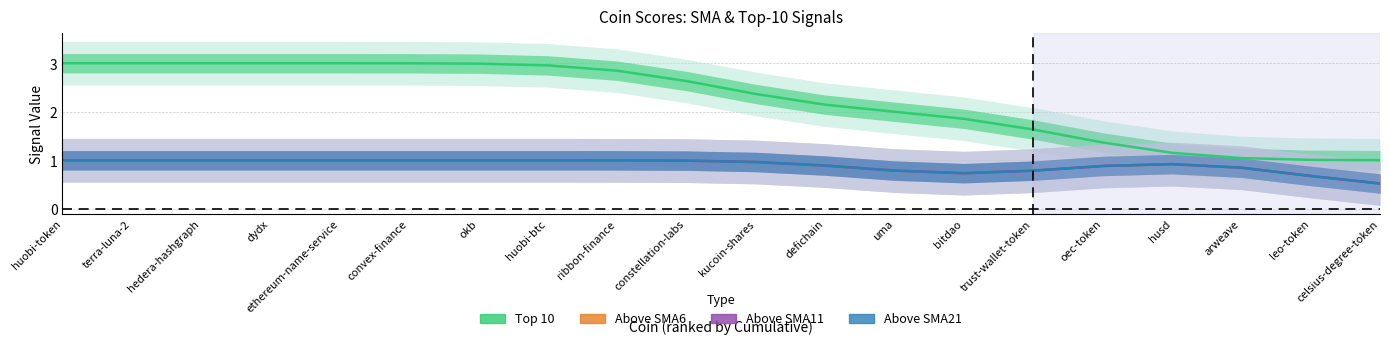

True or false: Above SMA21 has a value of 0.8 at trust-wallet-token.

True